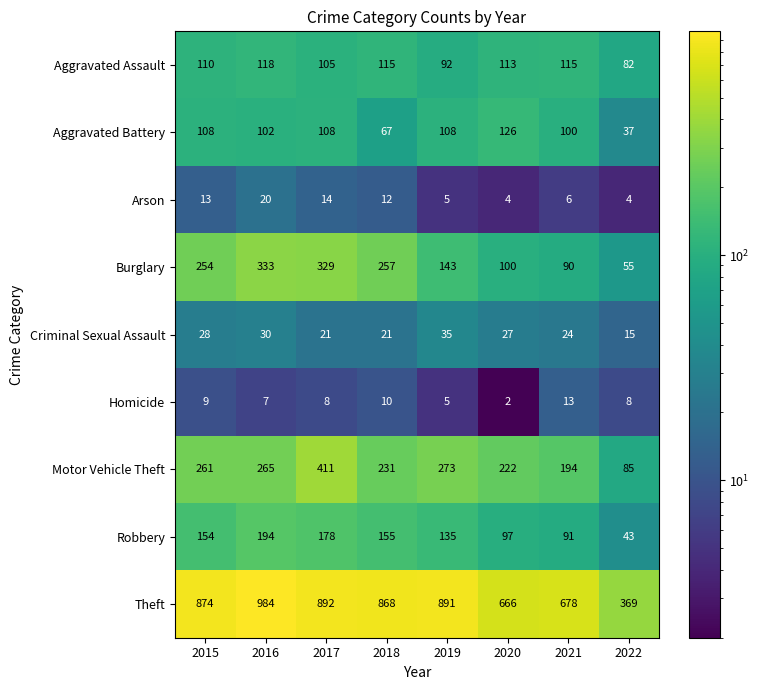

What is the sum of all Aggravated Battery values?

756